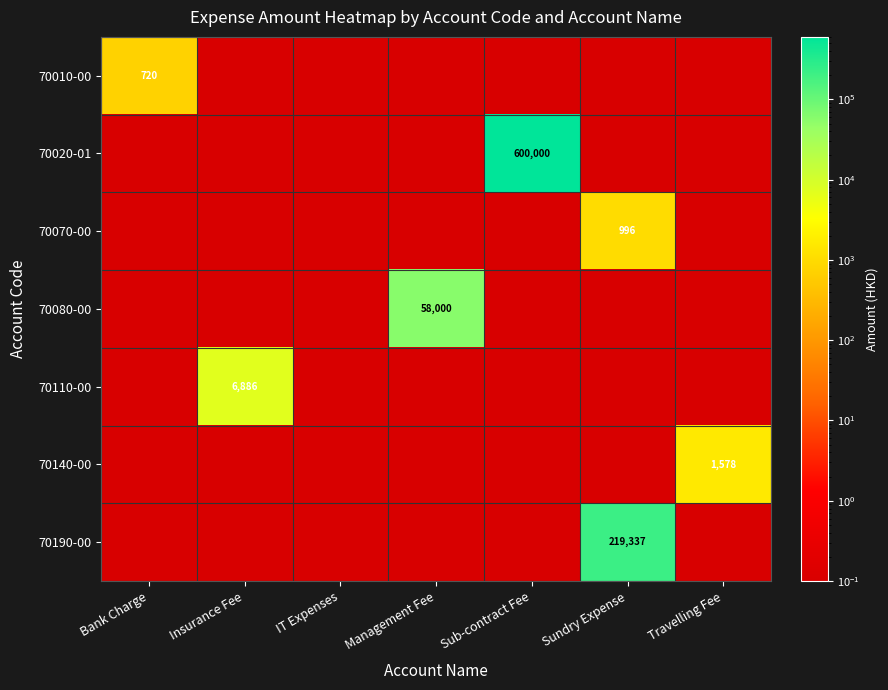

The value of 70110-00 at Insurance Fee is 11335.4. True or false?

False